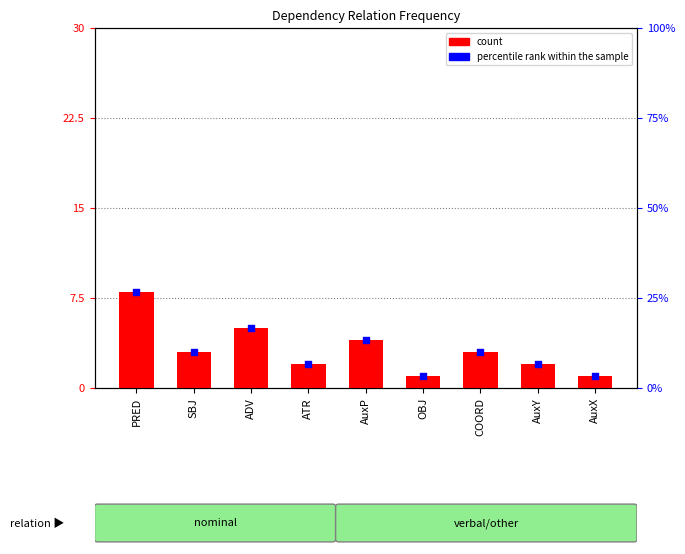

Which series has the largest total across all categories?

percentile rank within the sample